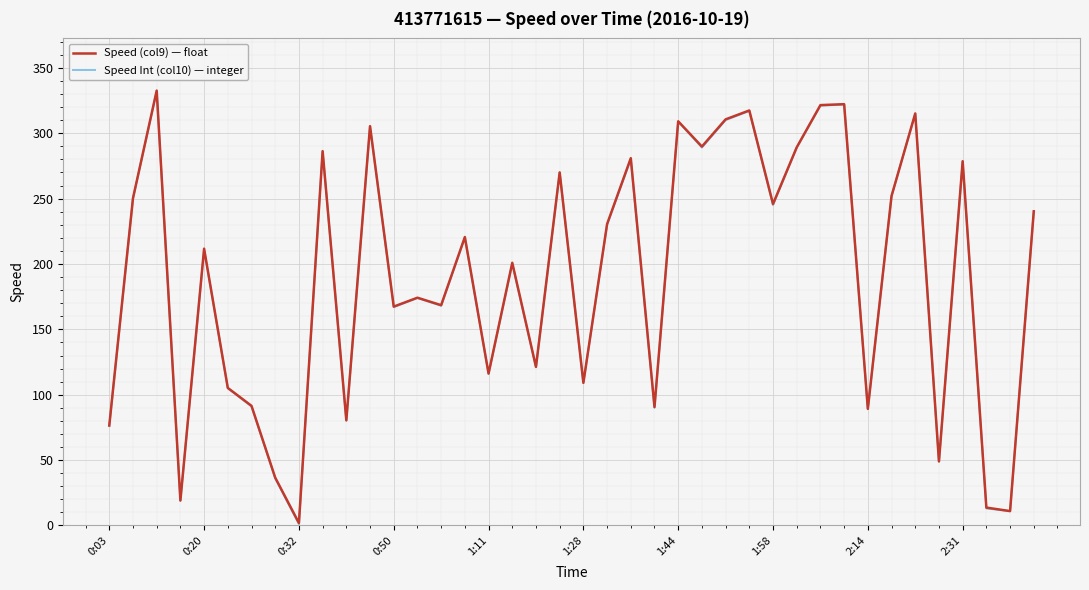

What is the highest value of the Speed Int (col10) — integer series?

332.0